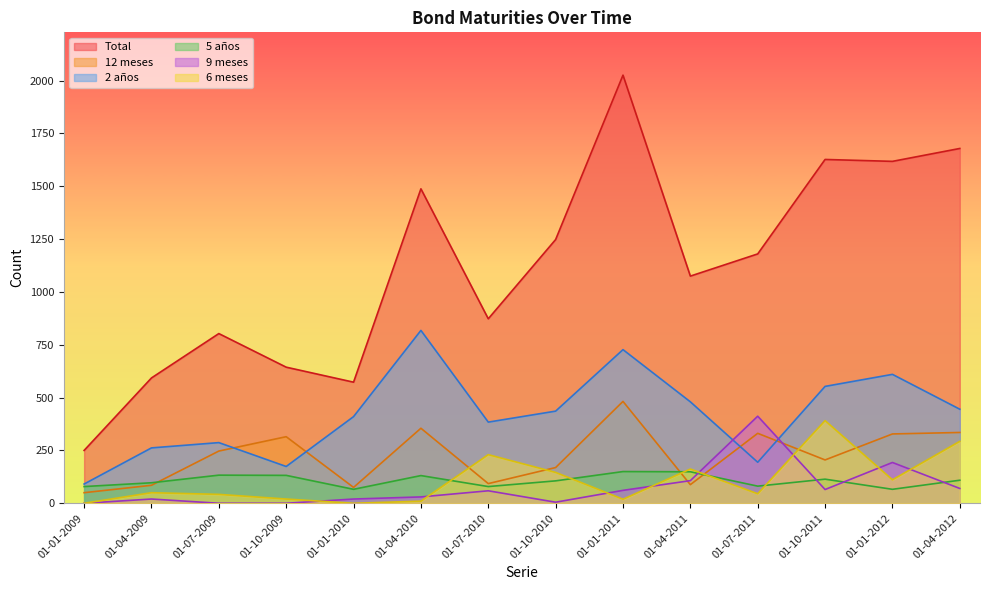

What is the maximum value for 2 años?

818